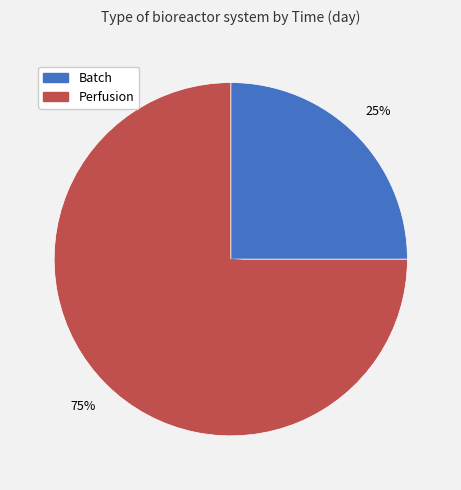

Does any single category account for the majority?

Yes